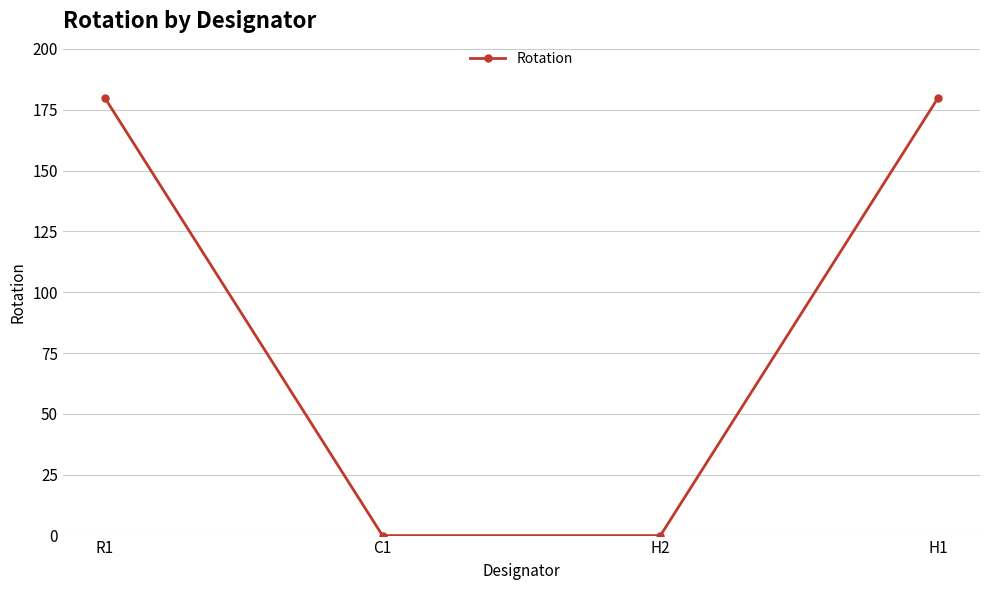

True or false: the data shows 75 at H1.

False